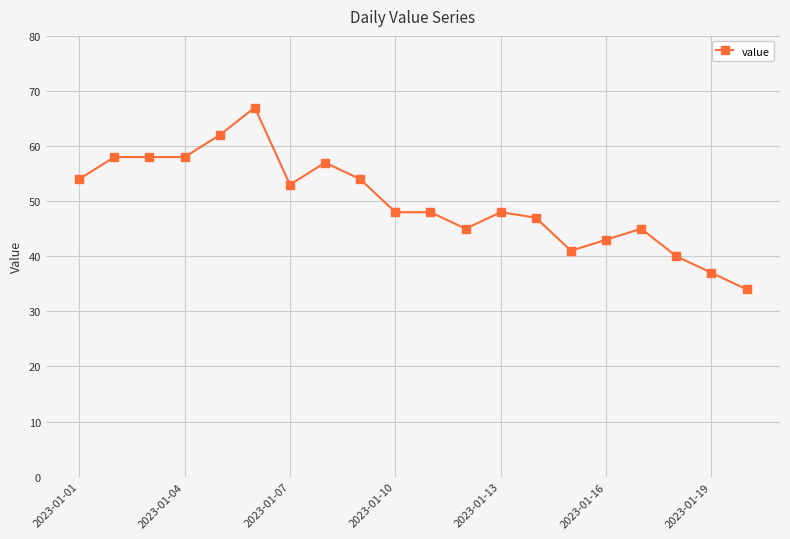

What is the minimum value shown in the chart?

34